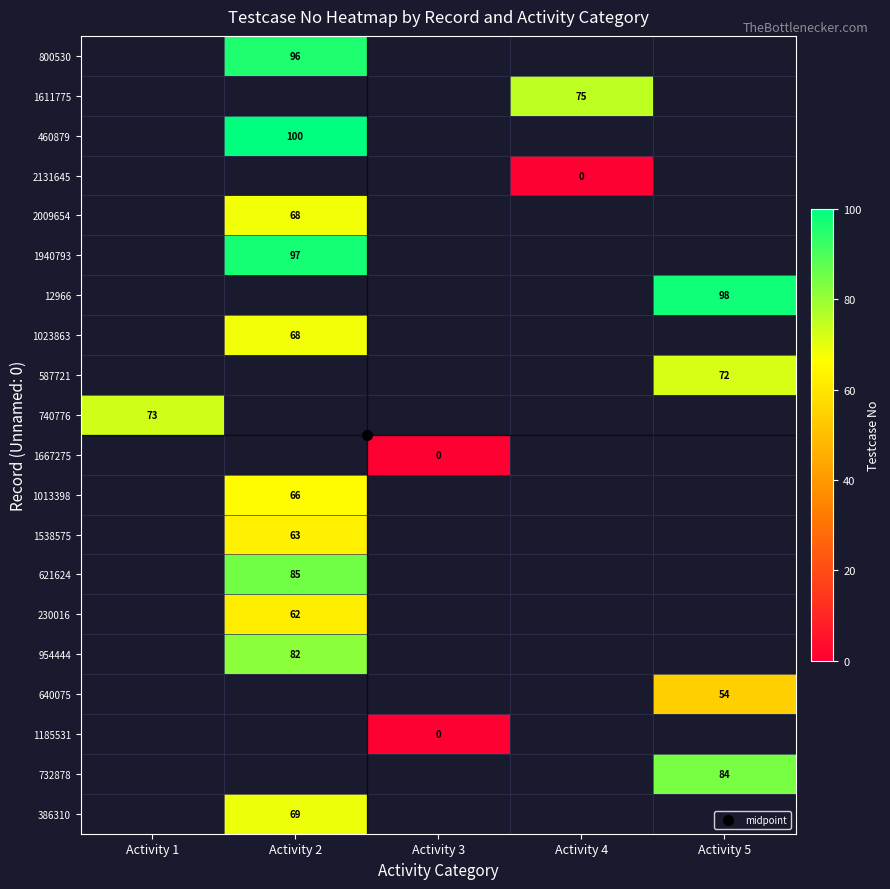

List the labels in order of 1667275 value, smallest first.

Activity 1, Activity 2, Activity 3, Activity 4, Activity 5